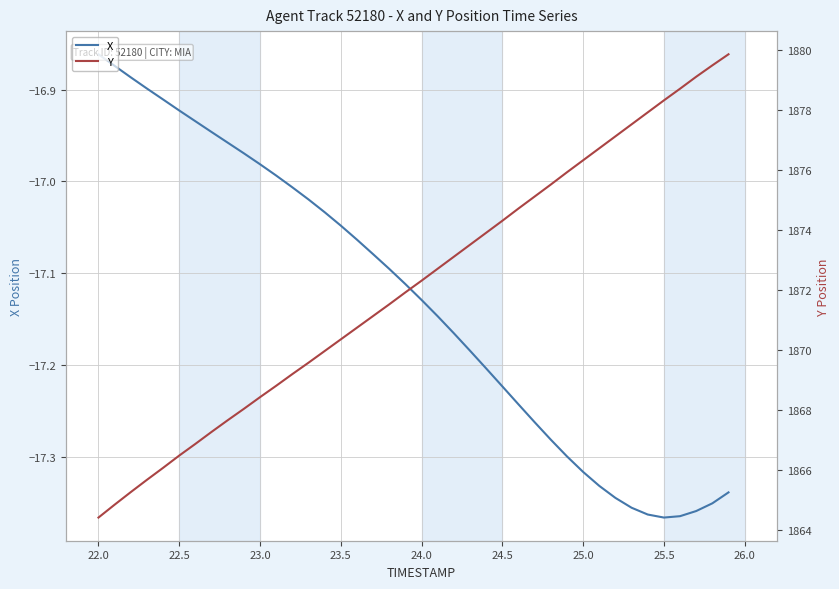

How many data points in X are above -17?

12